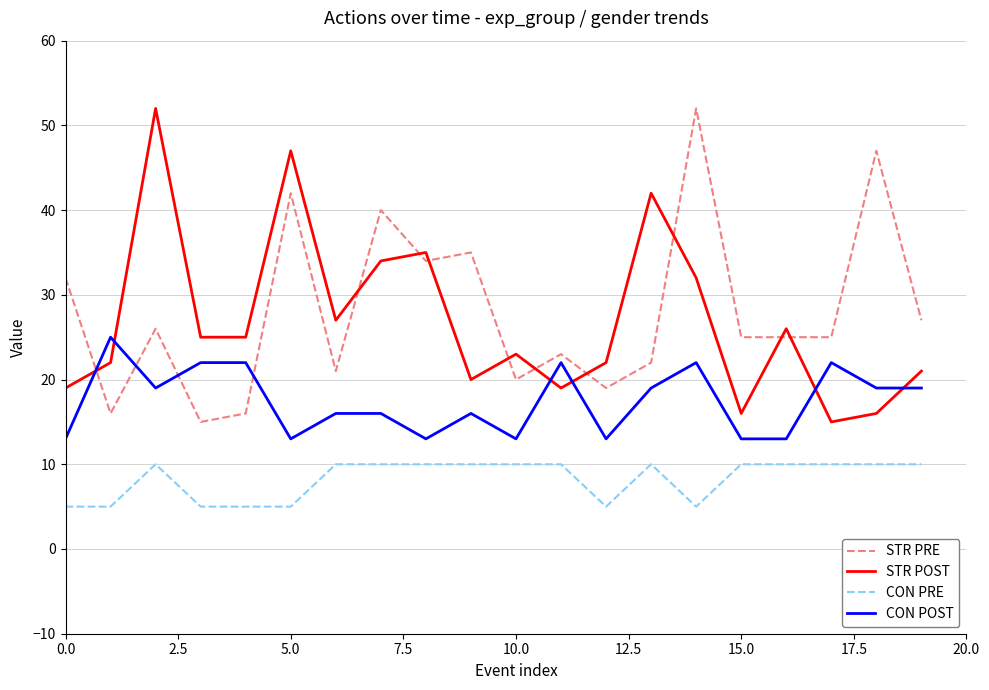

How many times do STR POST and CON POST cross each other?

6